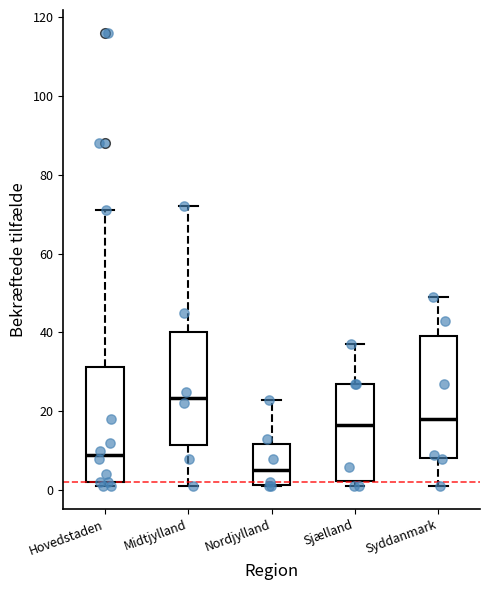

Reading left to right, read every box against the y-axis: the position of its median line, the range the box covers, and the ends of its whiskers. The values are not printed on the chart, so give them approximately, as read against the axis.

Hovedstaden: median 10, box 2 to 32, whiskers 2 (just below the box's lower edge) to 72
Midtjylland: median 24, box 12 to 40, whiskers 2 to 72
Nordjylland: median 6, box 2 to 12, whiskers 2 to 24
Sjælland: median 16, box 2 to 28, whiskers 2 (just below the box's lower edge) to 38
Syddanmark: median 18, box 8 to 40, whiskers 2 to 50